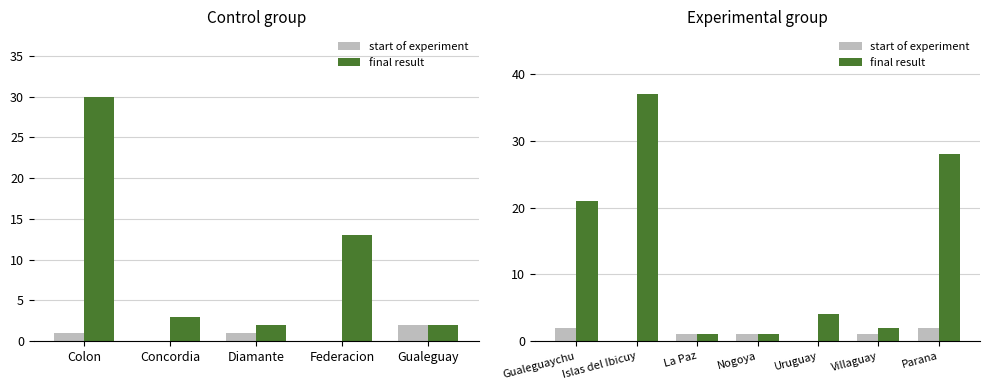

List the series in order of their overall mean, lowest first.

start of experiment, final result